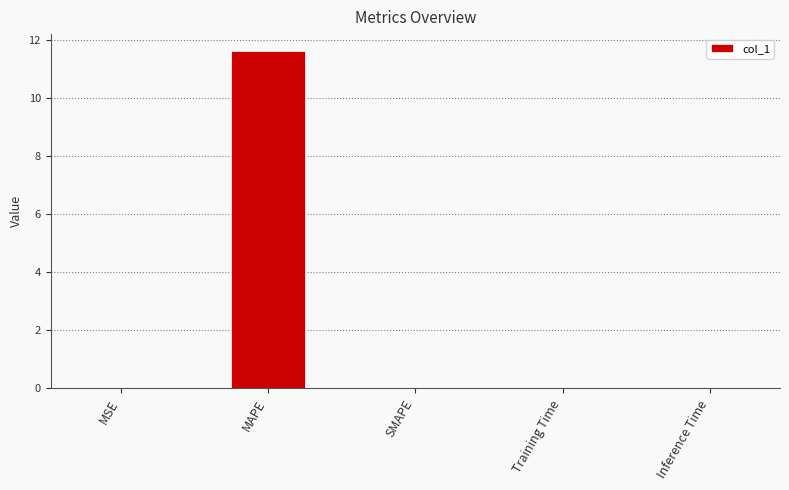

What is the approximate value at MAPE?

11.6